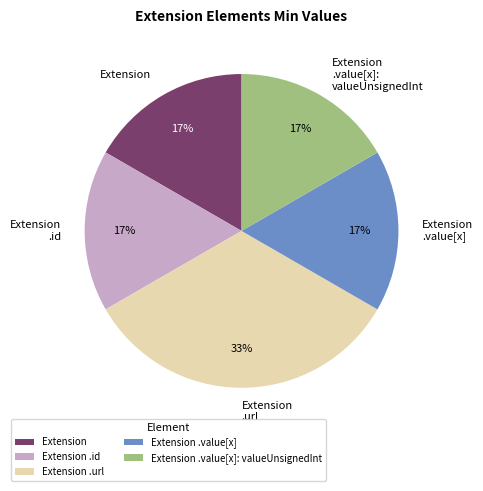

Count the number of slices in the pie.

5